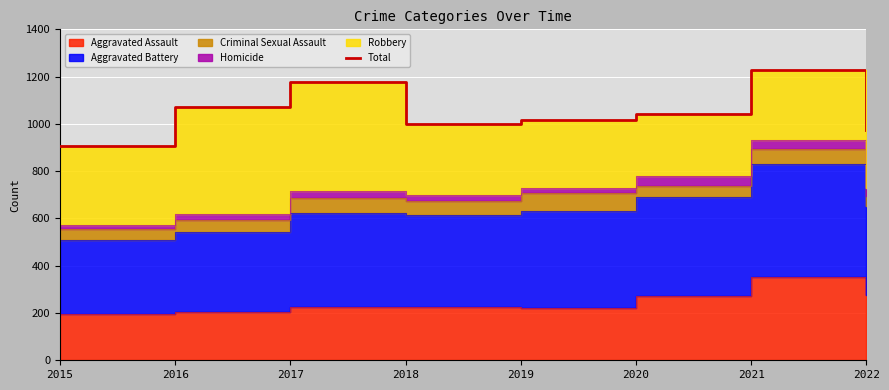

Between 2020 and 2017, which is larger?

2017